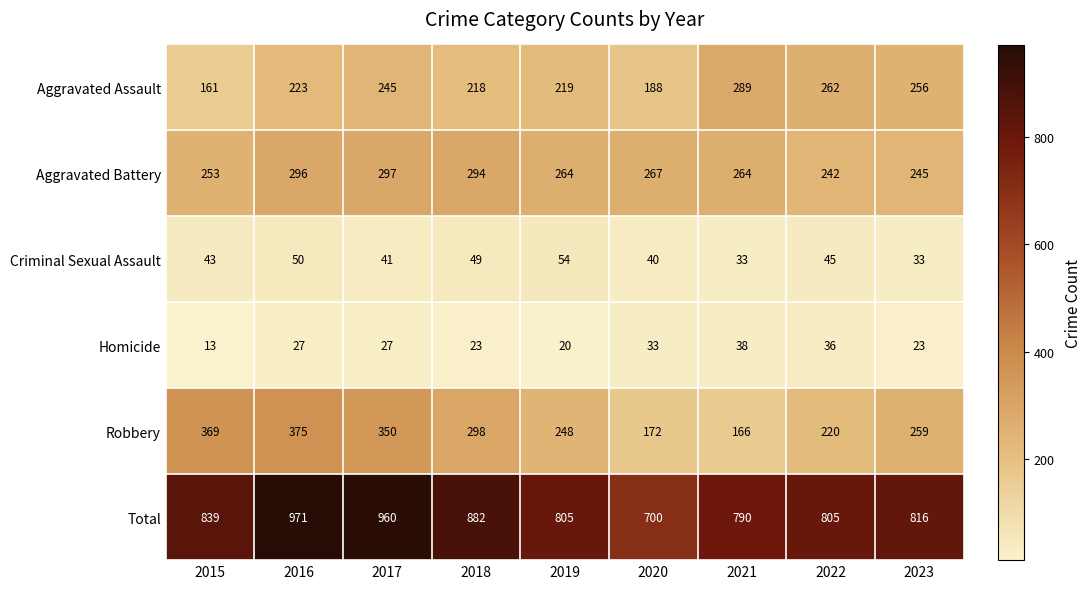

Rank the series by their maximum value, from highest to lowest.

Total, Robbery, Aggravated Battery, Aggravated Assault, Criminal Sexual Assault, Homicide